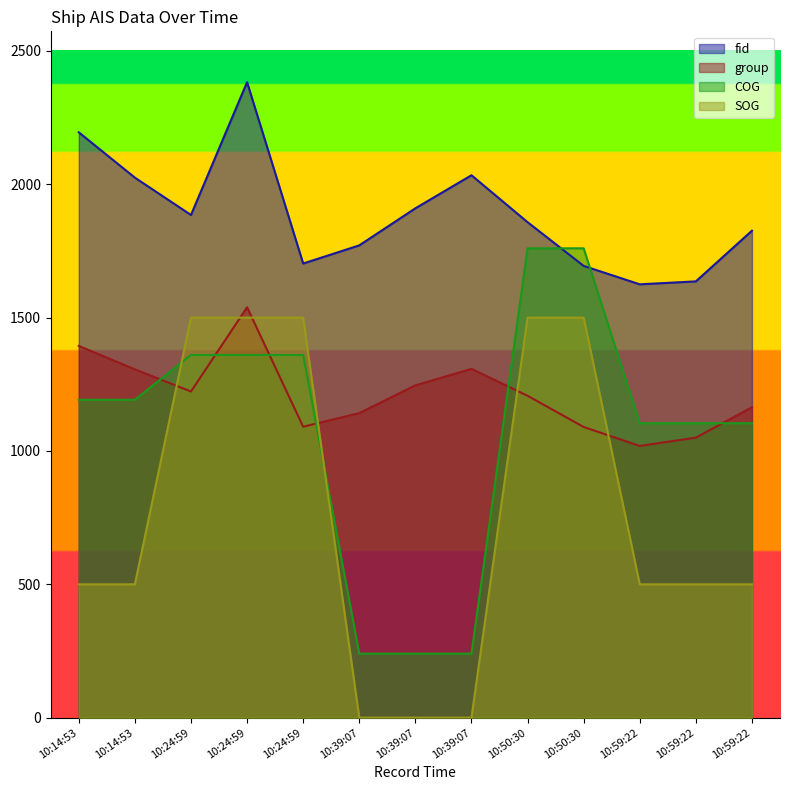

What is the difference between the highest and lowest values at 10:39:07?

1771